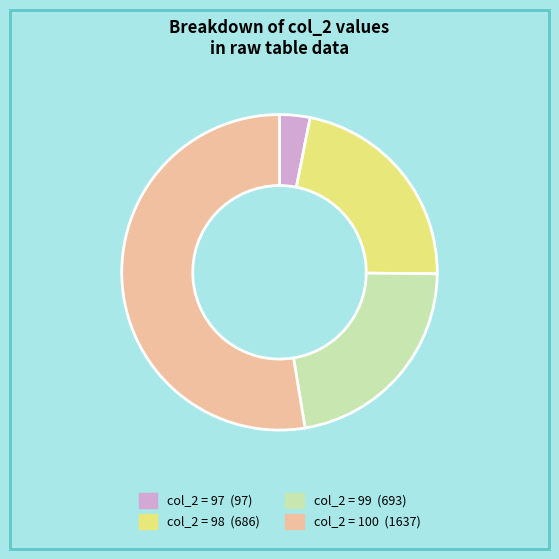

How many slices are in this pie chart?

4